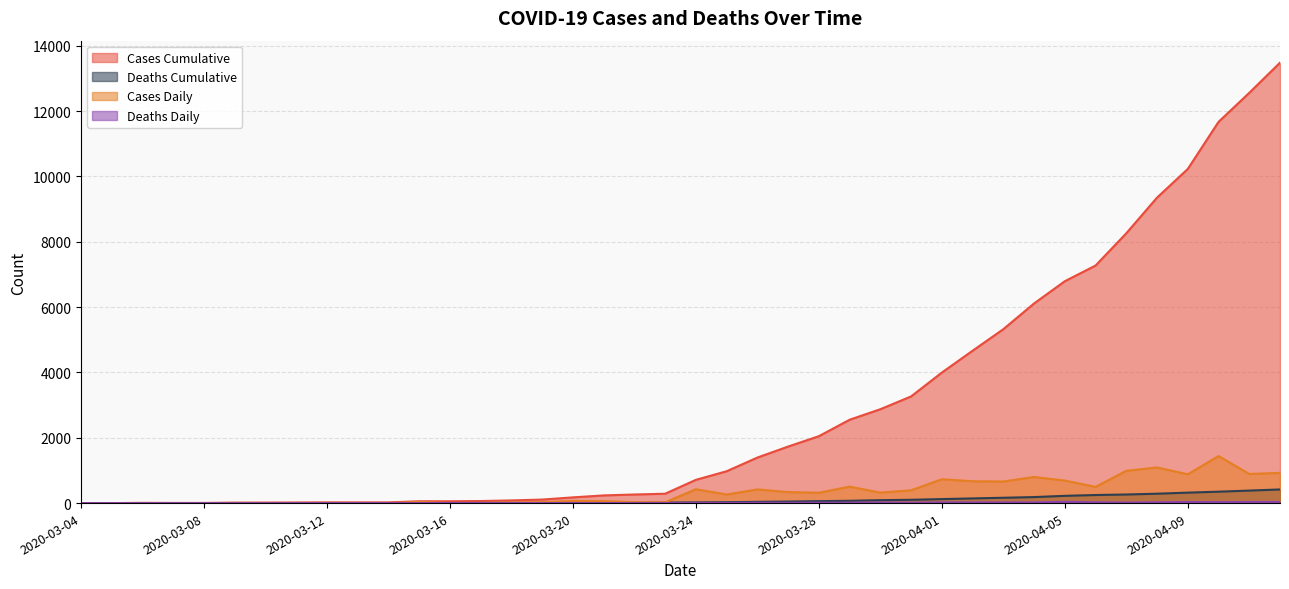

What is the value of the Cases_Daily point at the 14th from the left?

7